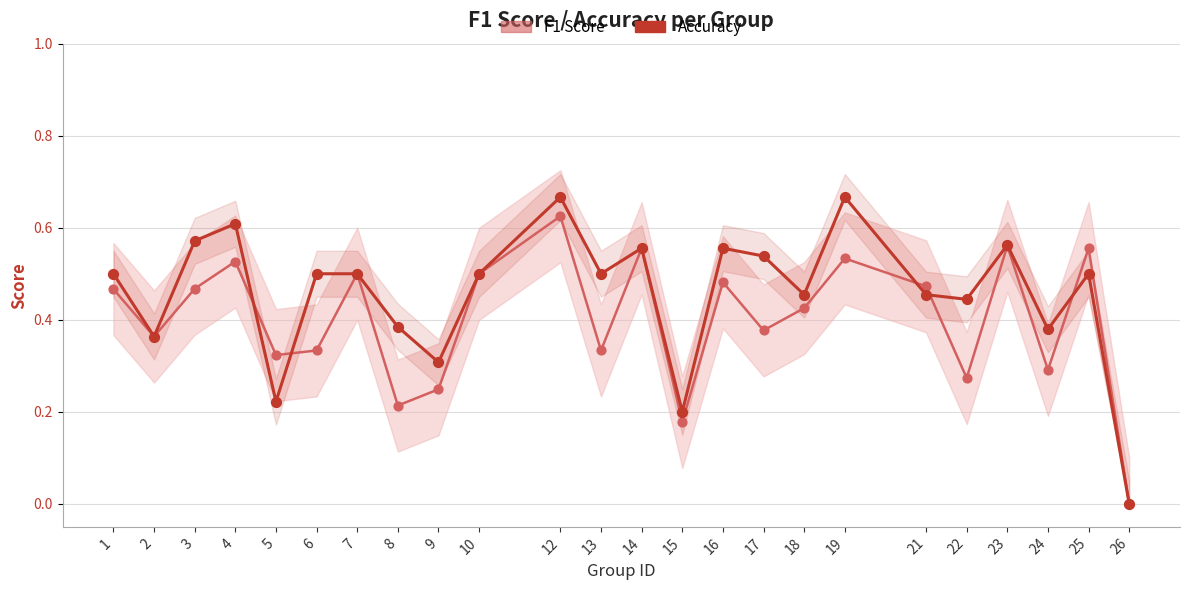

What are all the series names shown in the legend?

F1 Score, Accuracy